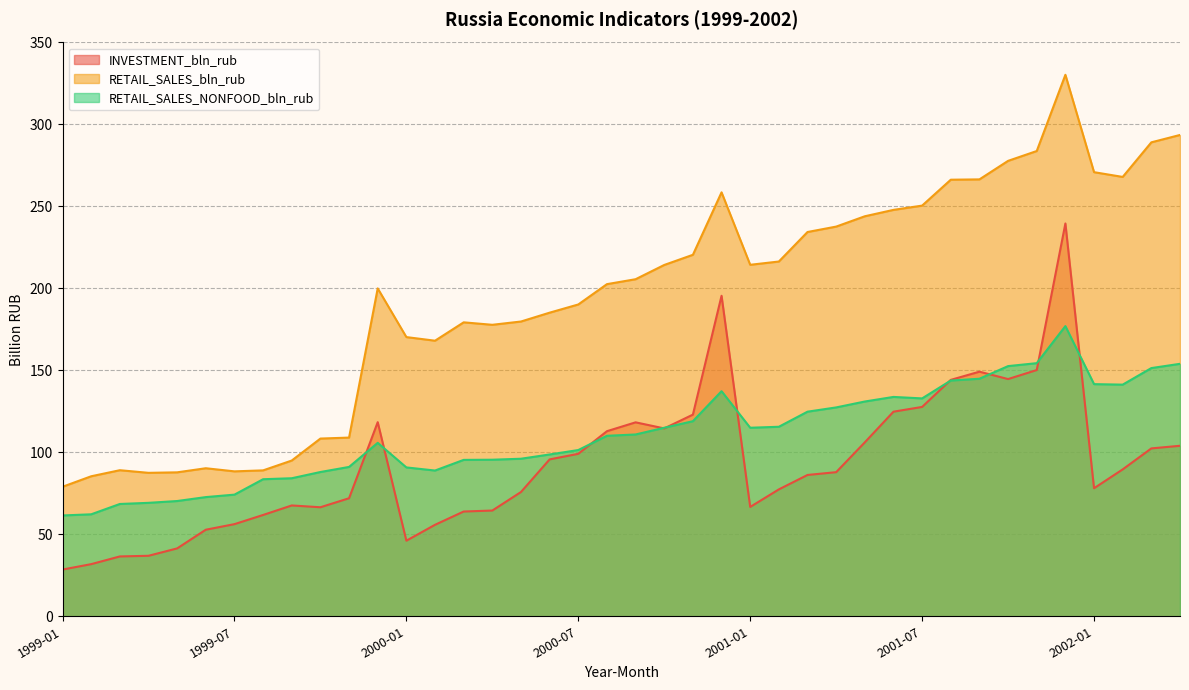

At how many categories does at least one series exceed 137?

29